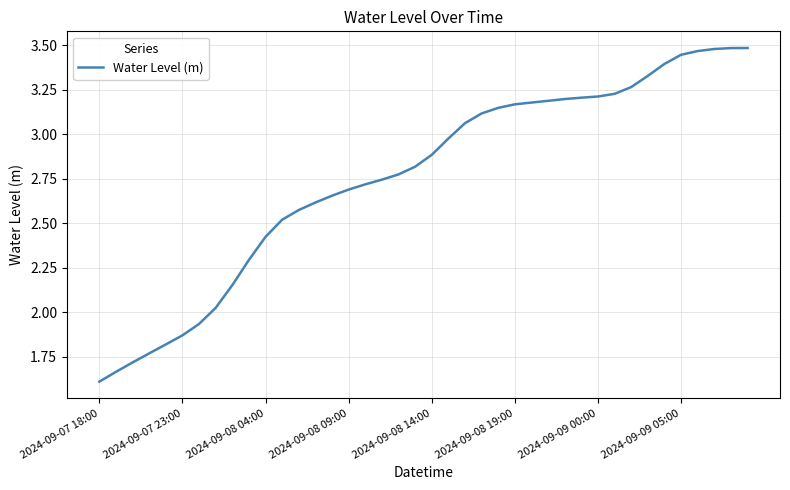

What is the smallest value displayed?

1.6